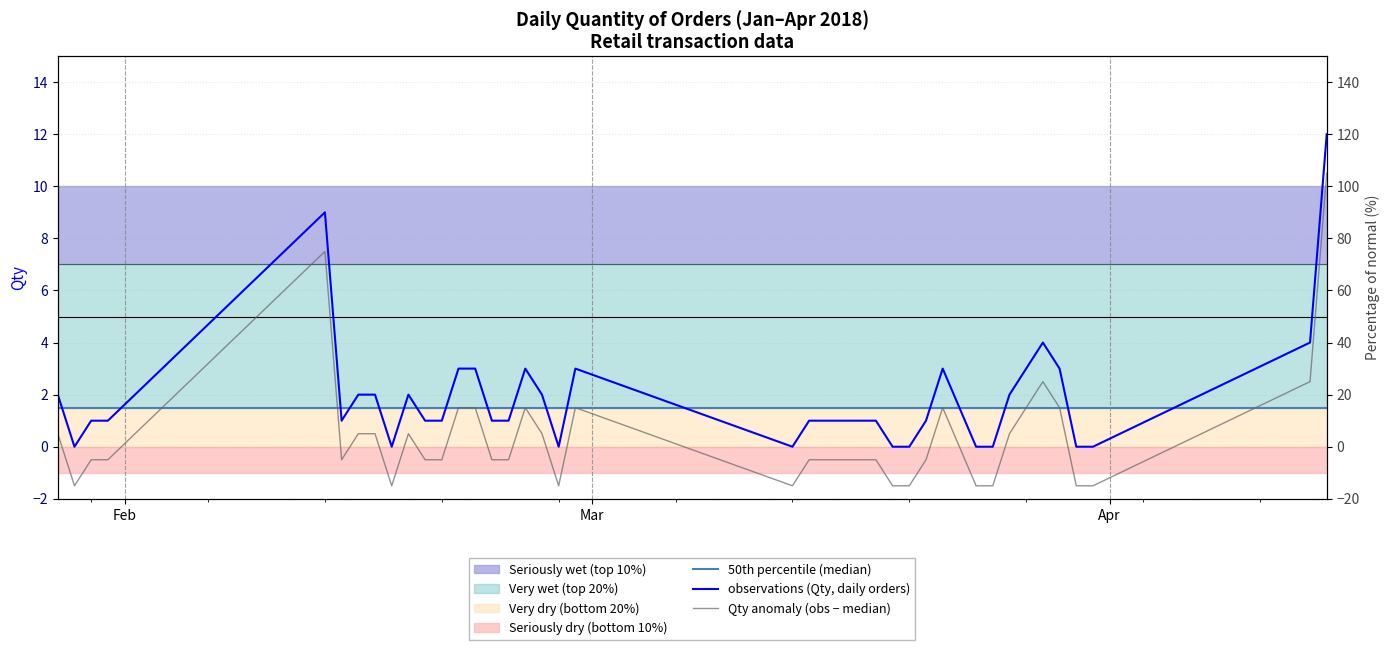

The Qty anomaly (obs − median) series shows 17.1 at 39. True or false?

False